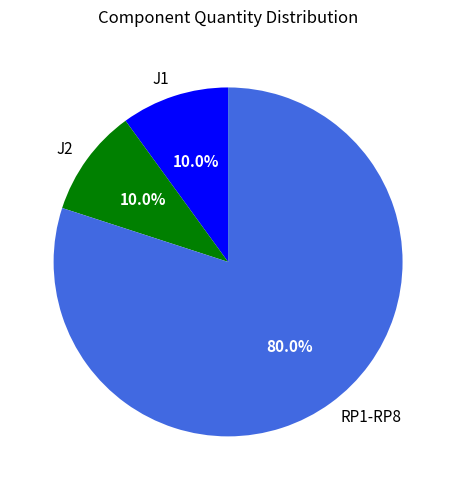

Which has a higher value, RP1-RP8 or J1?

RP1-RP8